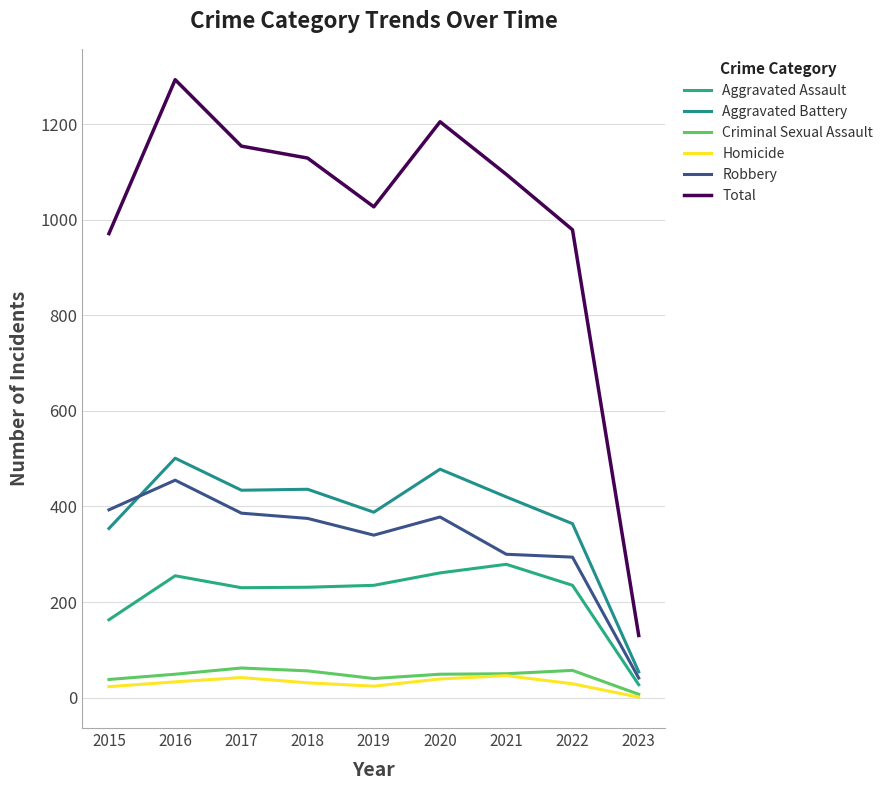

Reading left to right, extract all data points from this chart.

Aggravated Assault: 2015=163	2016=255	2017=230	2018=231	2019=235	2020=261	2021=279	2022=235	2023=27
Aggravated Battery: 2015=354	2016=501	2017=434	2018=436	2019=388	2020=478	2021=420	2022=364	2023=54
Criminal Sexual Assault: 2015=38	2016=49	2017=62	2018=56	2019=40	2020=49	2021=50	2022=57	2023=7
Homicide: 2015=23	2016=33	2017=42	2018=31	2019=24	2020=39	2021=46	2022=29	2023=1
Robbery: 2015=393	2016=455	2017=386	2018=375	2019=340	2020=378	2021=300	2022=294	2023=41
Total: 2015=971	2016=1293	2017=1154	2018=1129	2019=1027	2020=1205	2021=1095	2022=979	2023=130